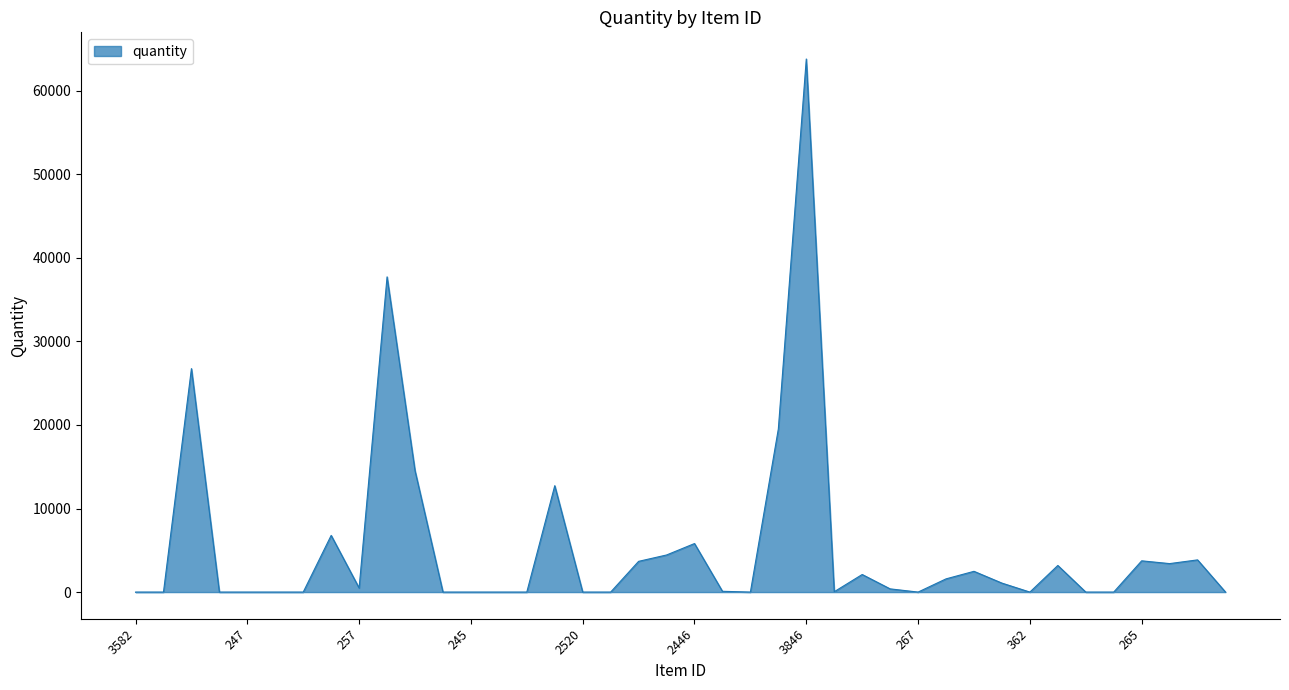

At which category does the data reach its first local valley?

257